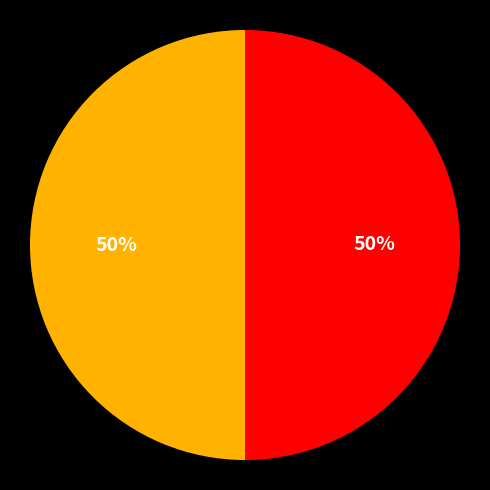

To the nearest percent, what is the average slice percentage?

50%